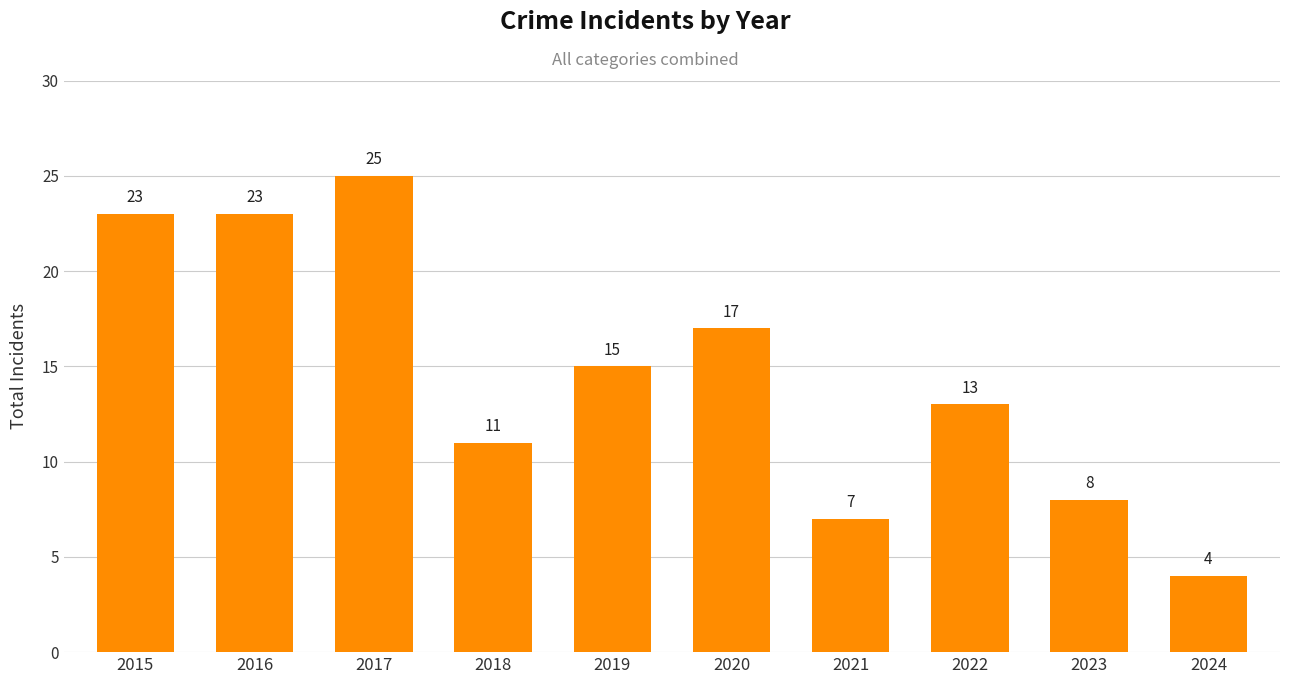

What is the sum of the values at 2022 and 2015?

36